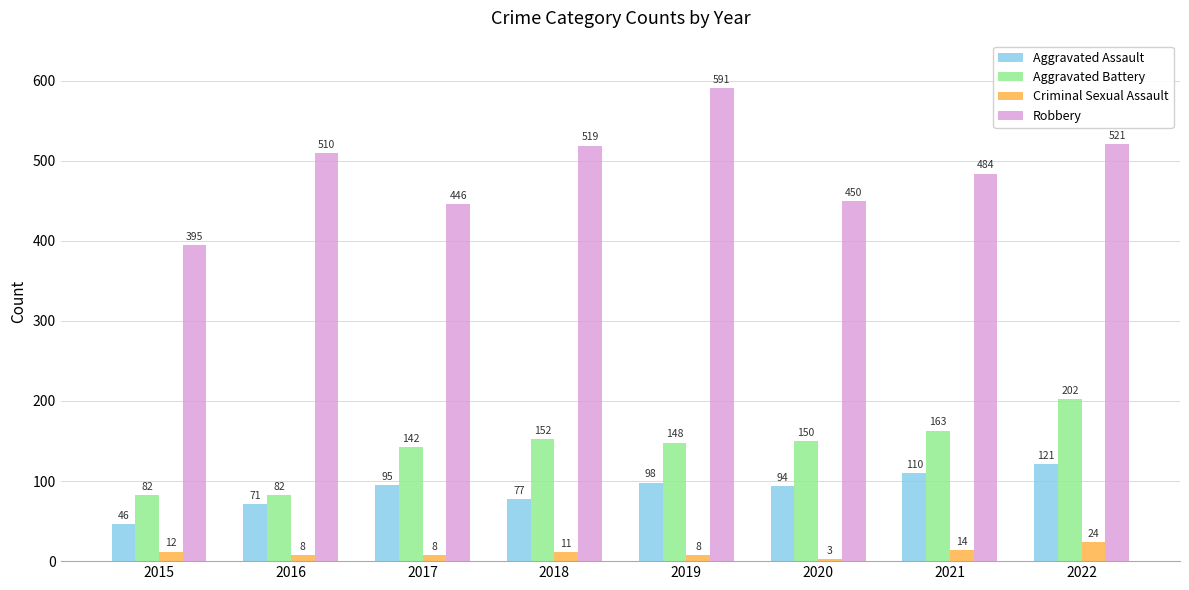

What is the spread (max minus min) of values at 2018?

508